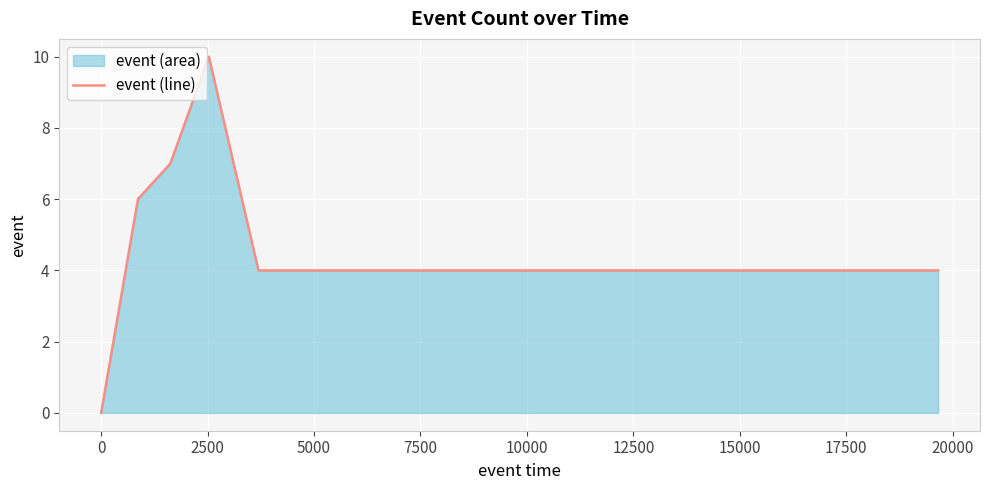

What is the value of the 7th point from the left?

4